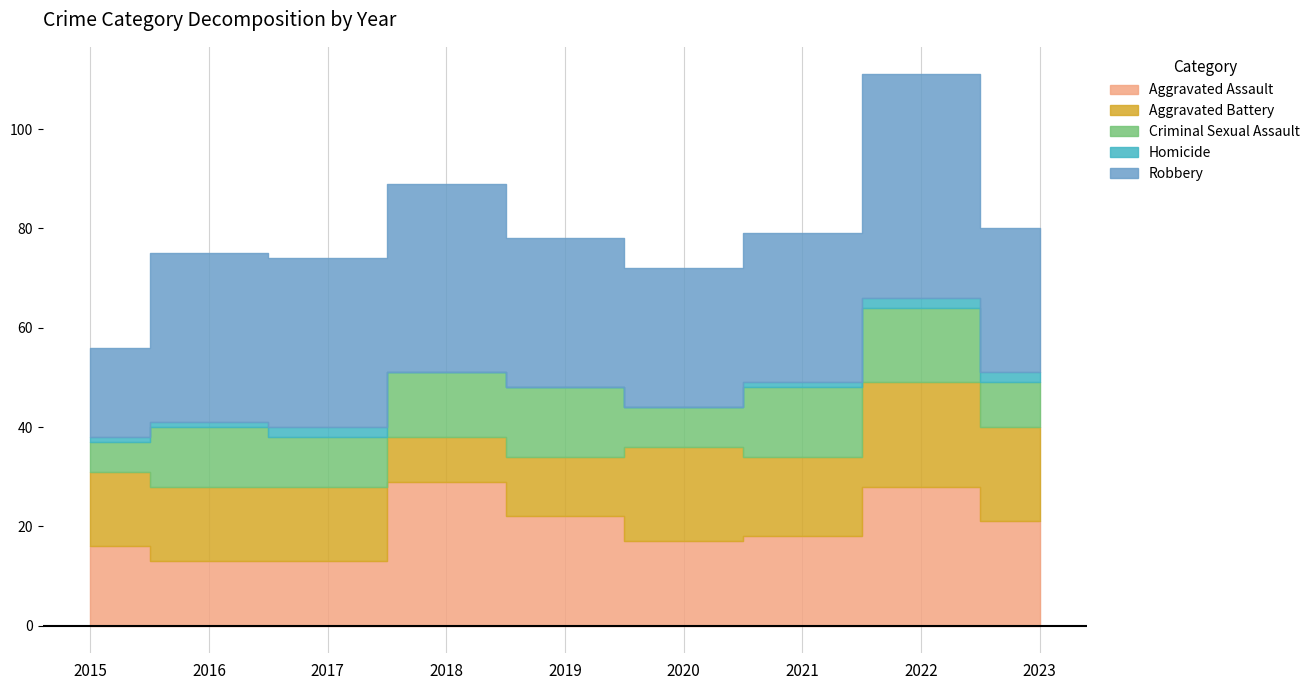

Reading left to right, what are all the values shown in this chart?

Aggravated Assault: 2015=16	2016=13	2017=13	2018=29	2019=22	2020=17	2021=18	2022=28	2023=21
Aggravated Battery: 2015=15	2016=15	2017=15	2018=9	2019=12	2020=19	2021=16	2022=21	2023=19
Criminal Sexual Assault: 2015=6	2016=12	2017=10	2018=13	2019=14	2020=8	2021=14	2022=15	2023=9
Homicide: 2015=1	2016=1	2017=2	2018=0	2019=0	2020=0	2021=1	2022=2	2023=2
Robbery: 2015=18	2016=34	2017=34	2018=38	2019=30	2020=28	2021=30	2022=45	2023=29